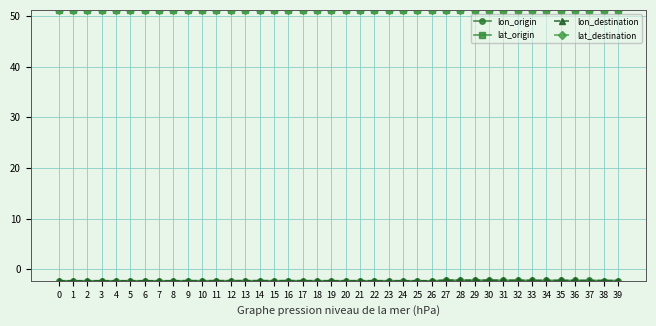

True or false: lat_origin has a value of 51.2 at 5.

True